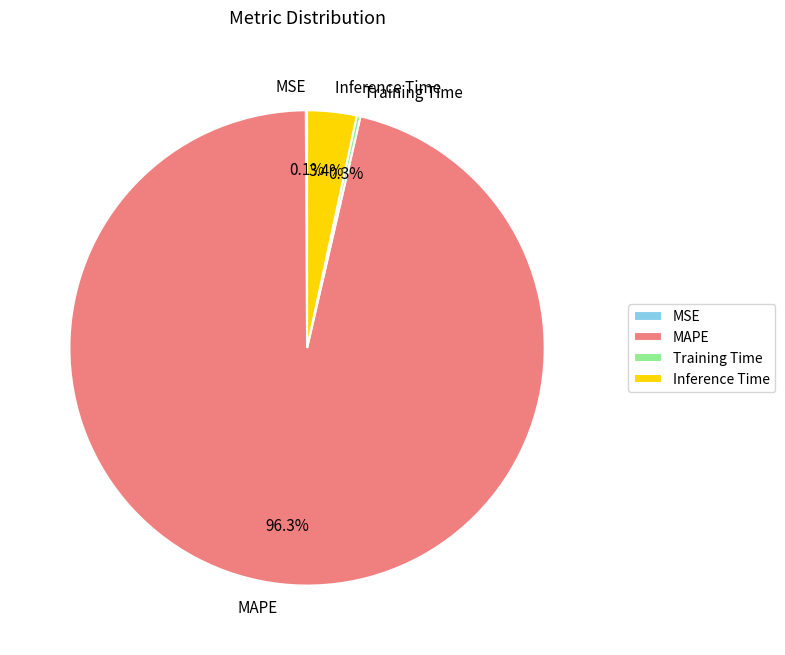

Is there any slice that represents more than half of the pie?

Yes